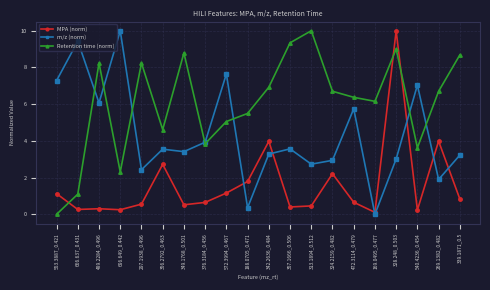

Which series has the largest total across all categories?

Retention time (norm)